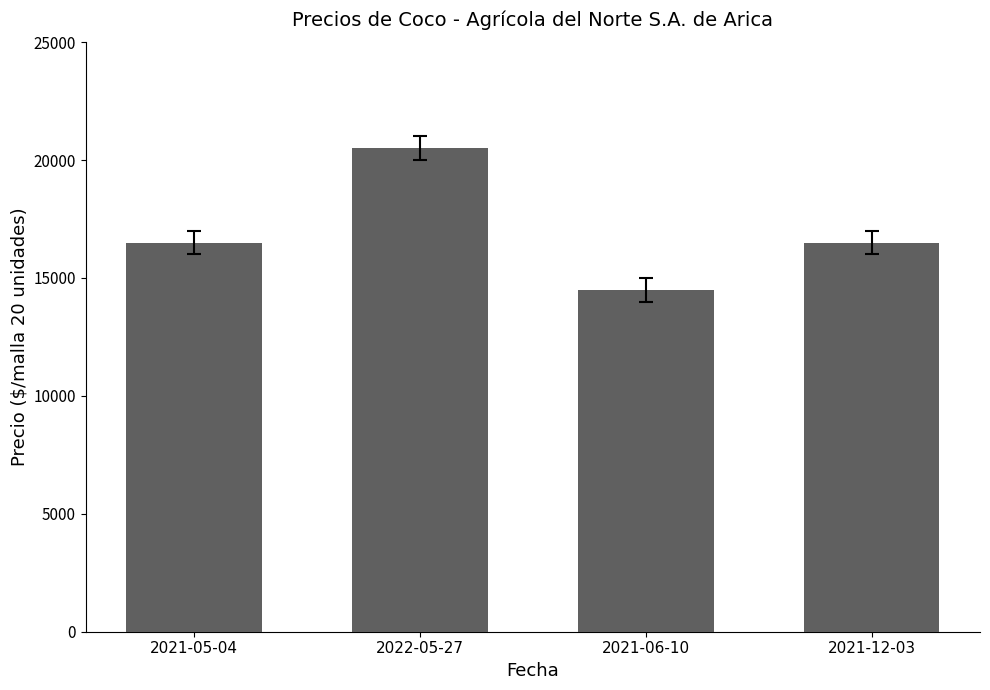

Reading left to right, extract all data points from this chart.

16500	20500	14500	16500